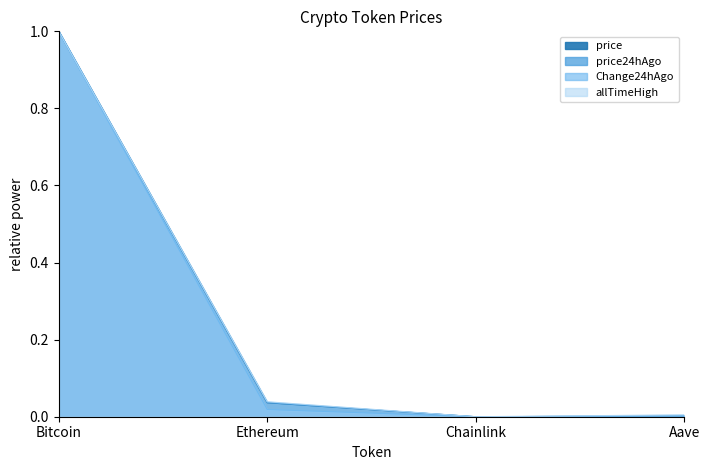

At which category does the chart reach its minimum across all series?

Chainlink